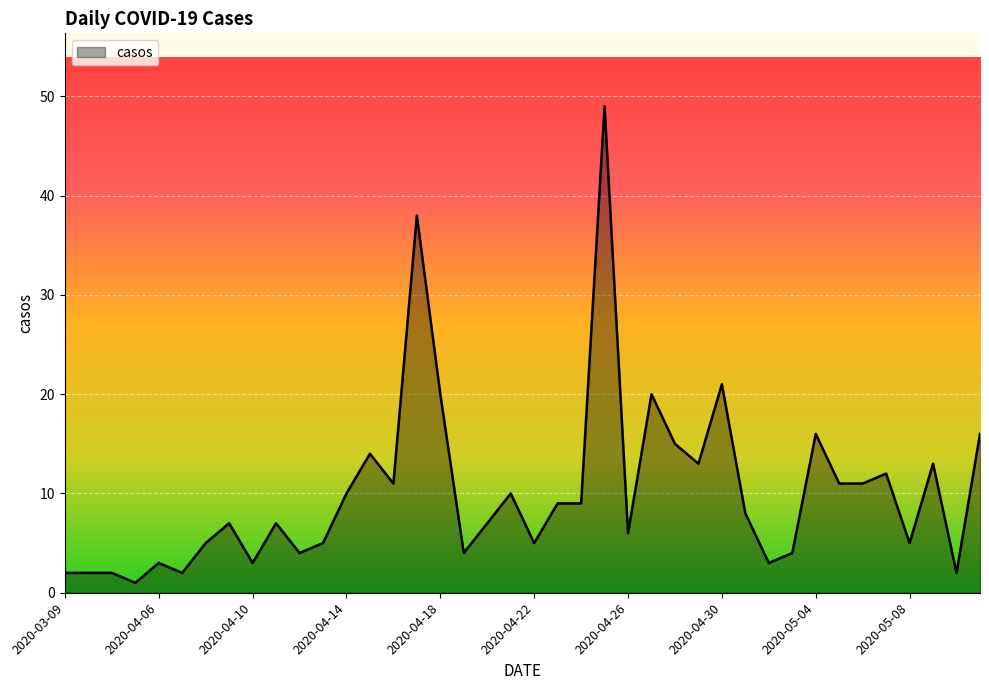

What is the maximum value shown in the chart?

49